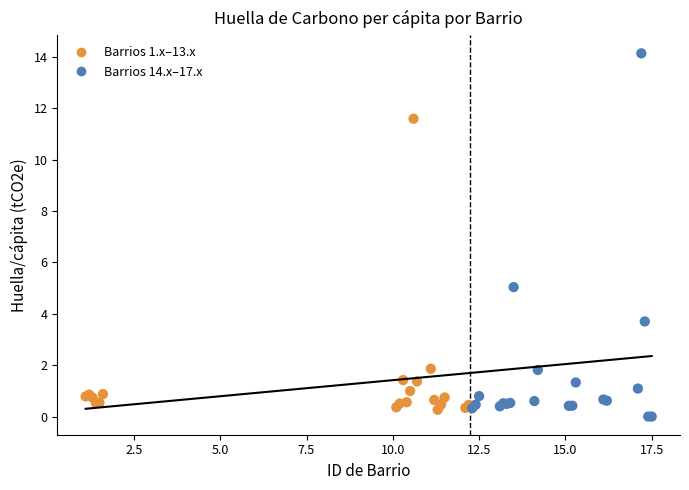

Which series reaches the minimum Y coordinate?

Barrios 14.x–17.x